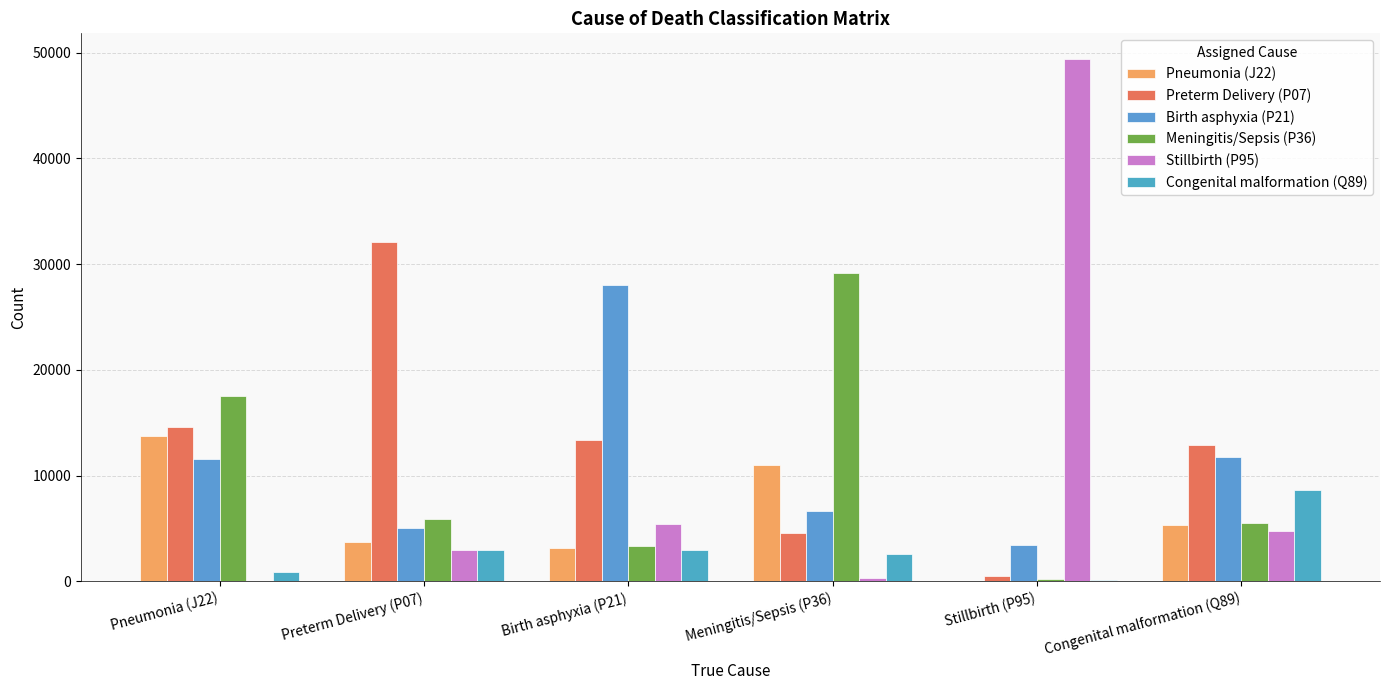

At which category is the sum across all series the highest?

Pneumonia (J22)